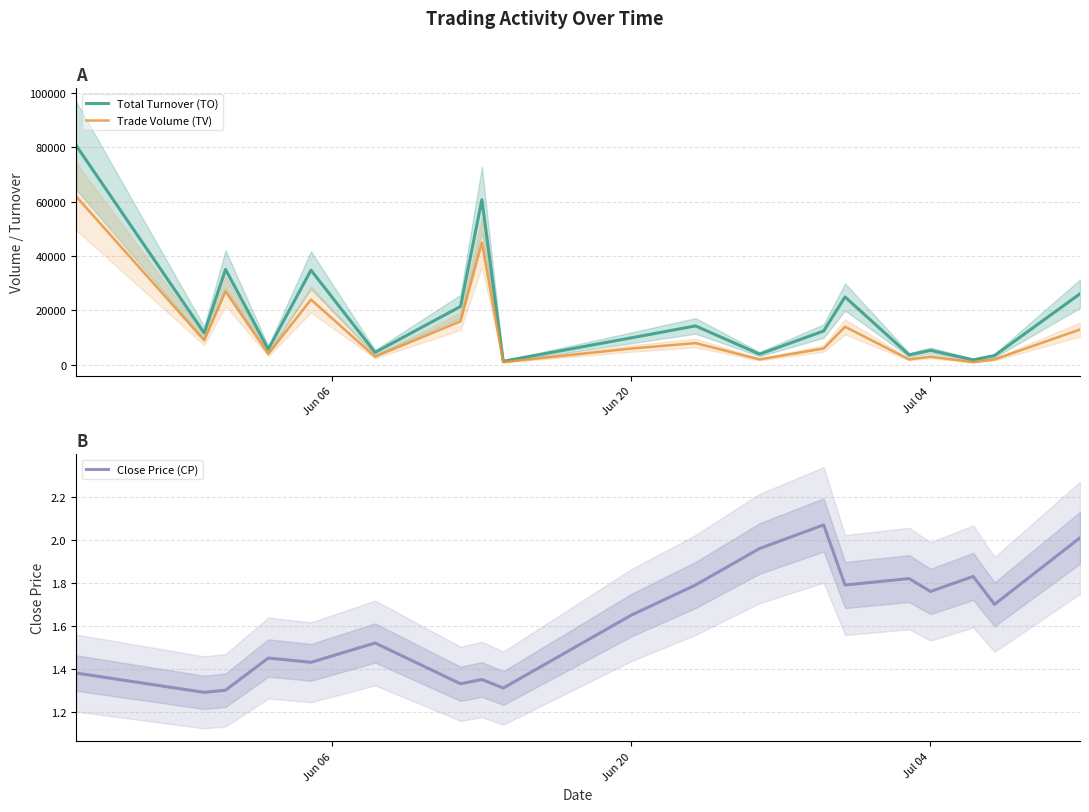

Which series has the widest spread of values?

Total Turnover (TO)